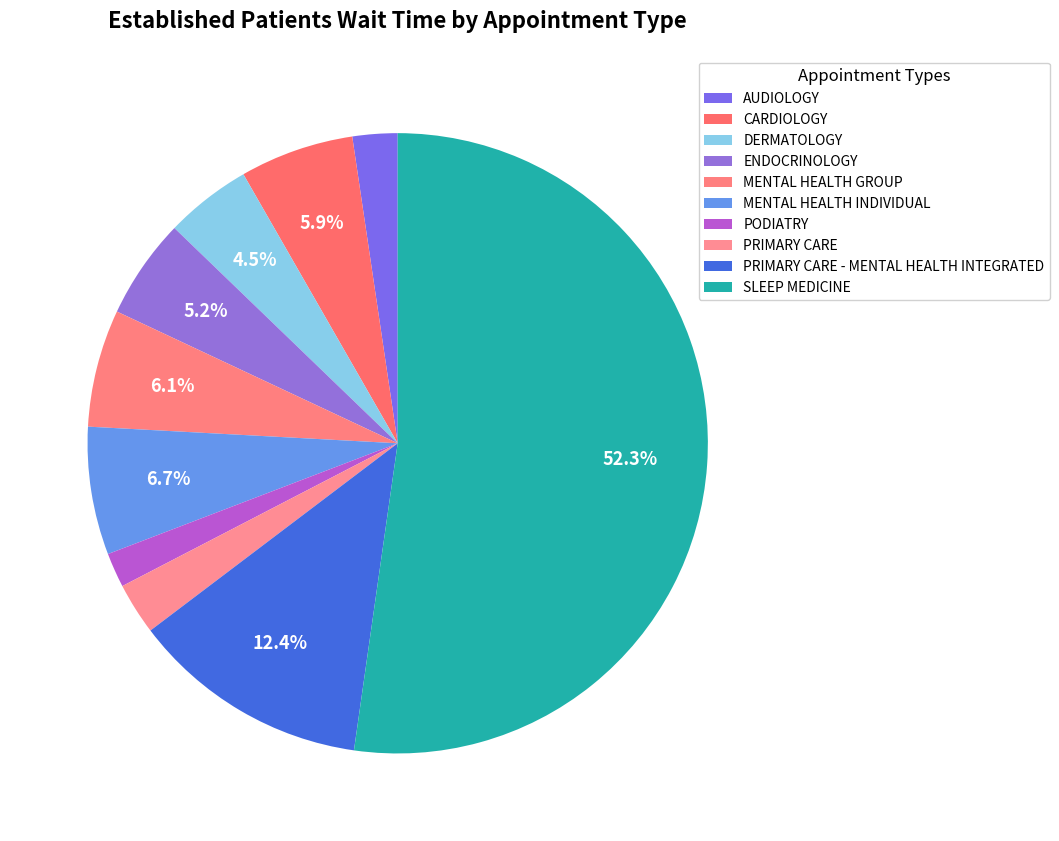

How many segments does this pie chart have?

10